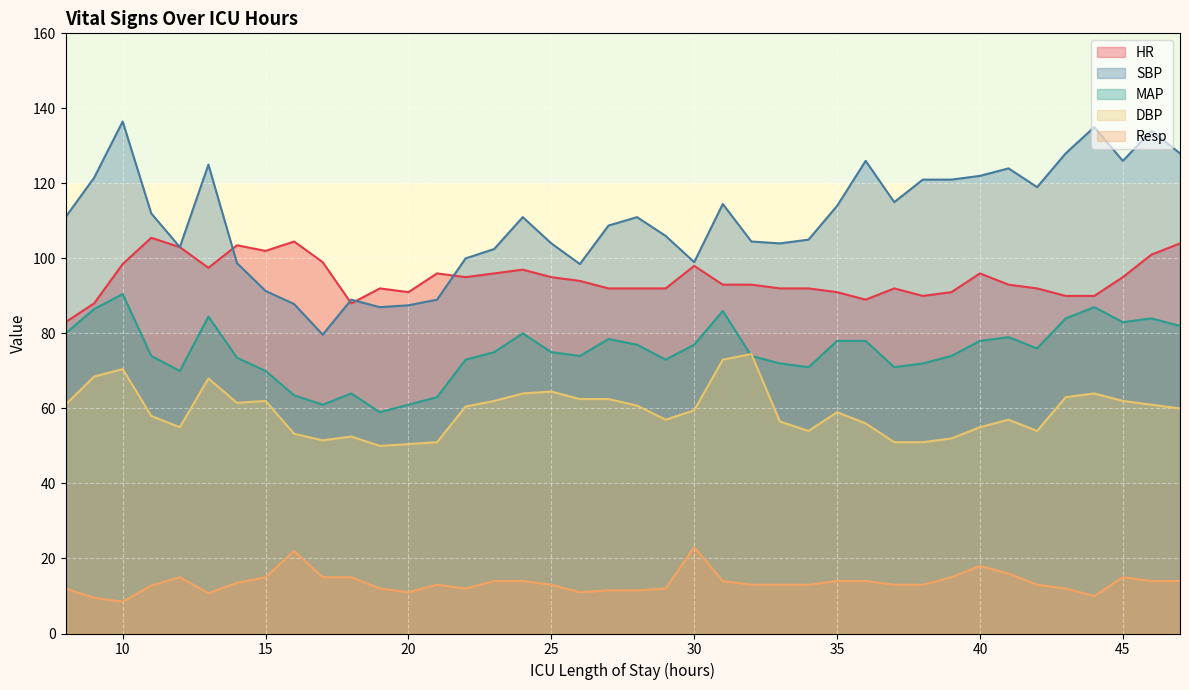

How many series are shown in this chart?

5